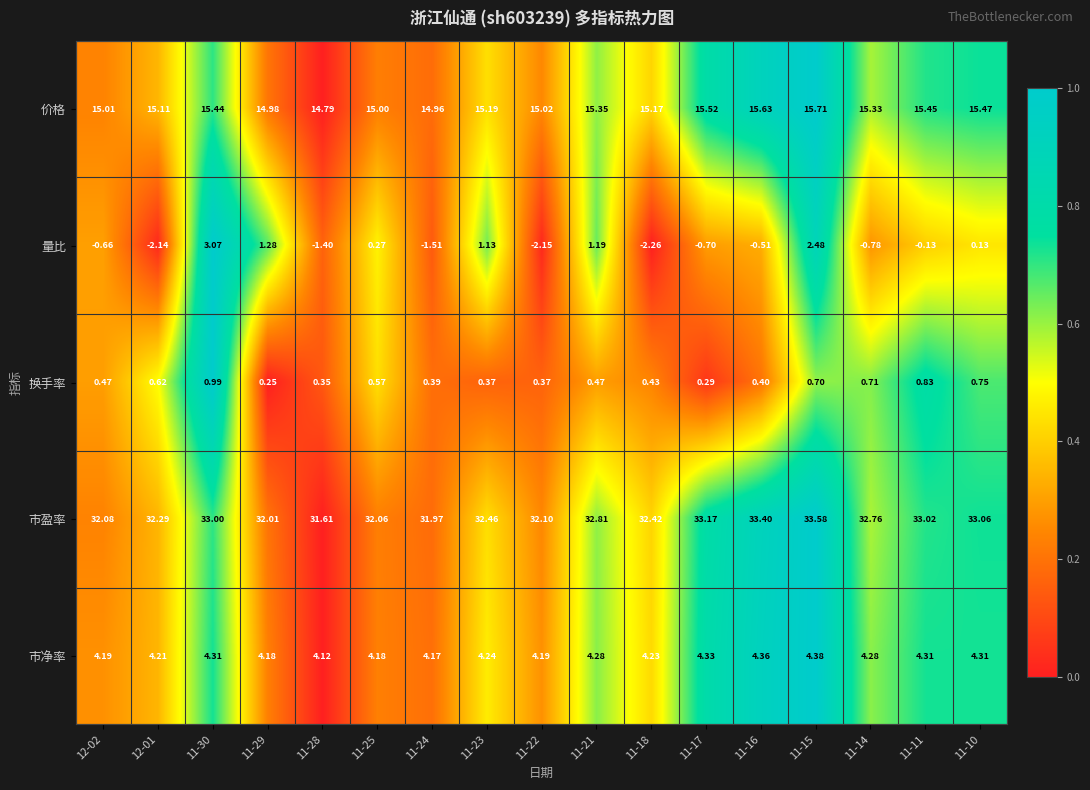

Which series has the largest total across all categories?

市盈率